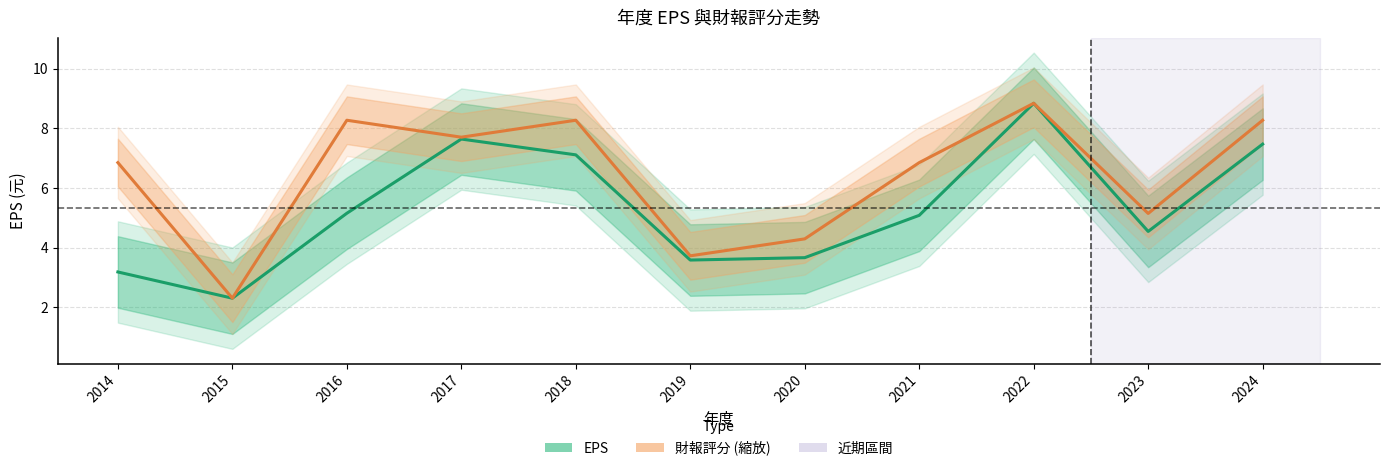

How many values in the EPS series exceed 5?

6